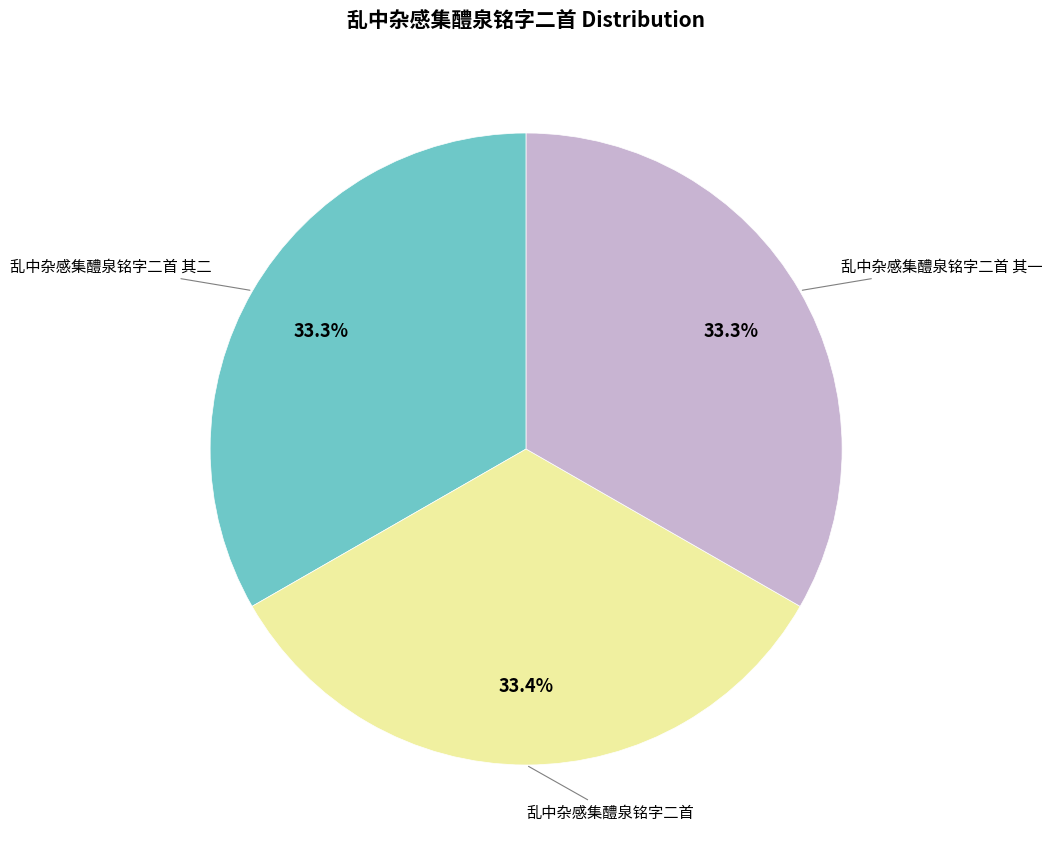

Does any single category account for the majority?

No